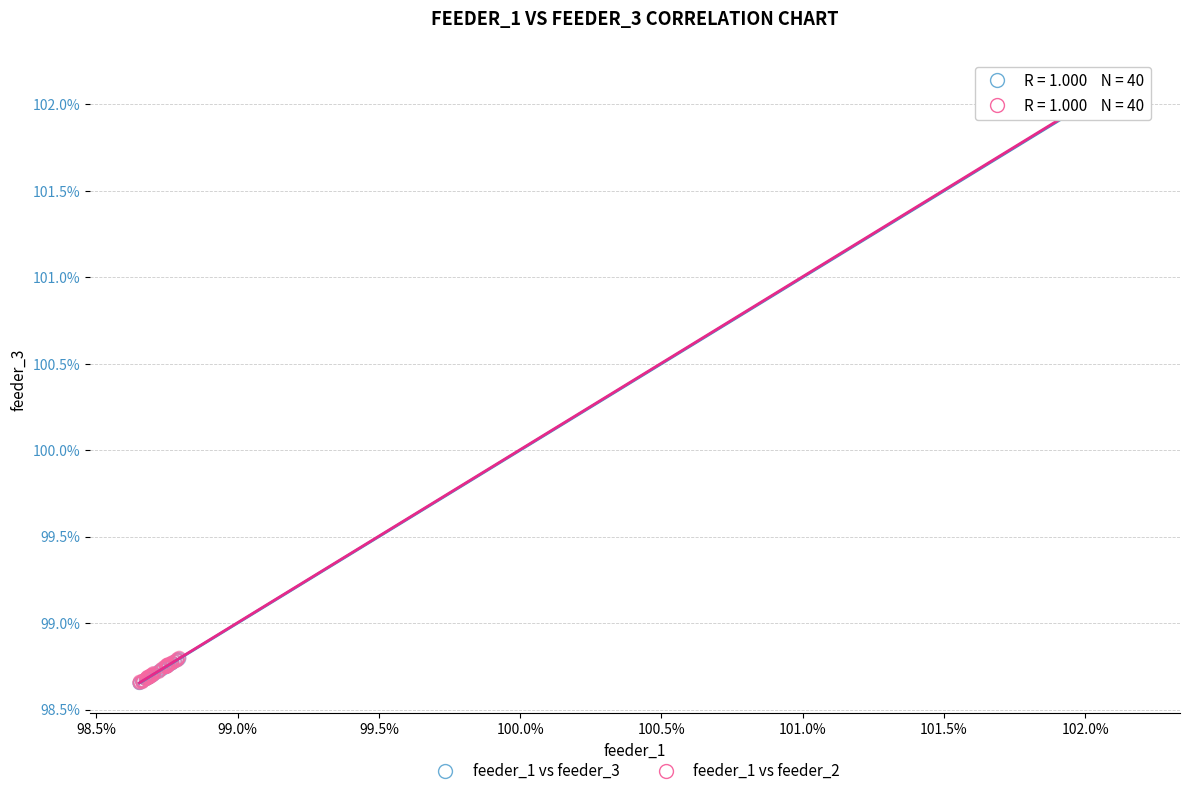

What are all the series names shown in the legend?

feeder_1 vs feeder_3, feeder_1 vs feeder_2